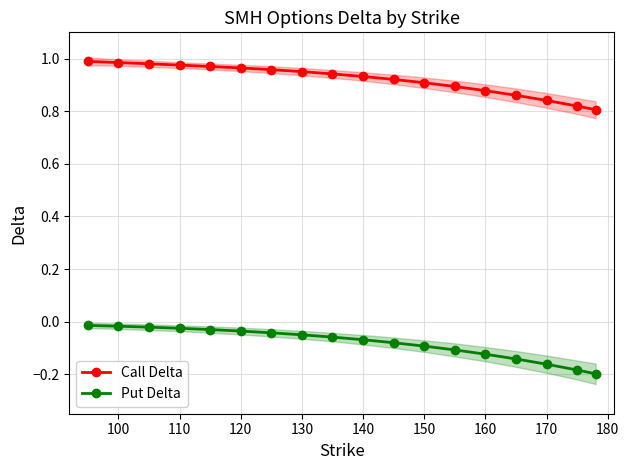

True or false: Call Delta has a value of 0.9 at 150.

True